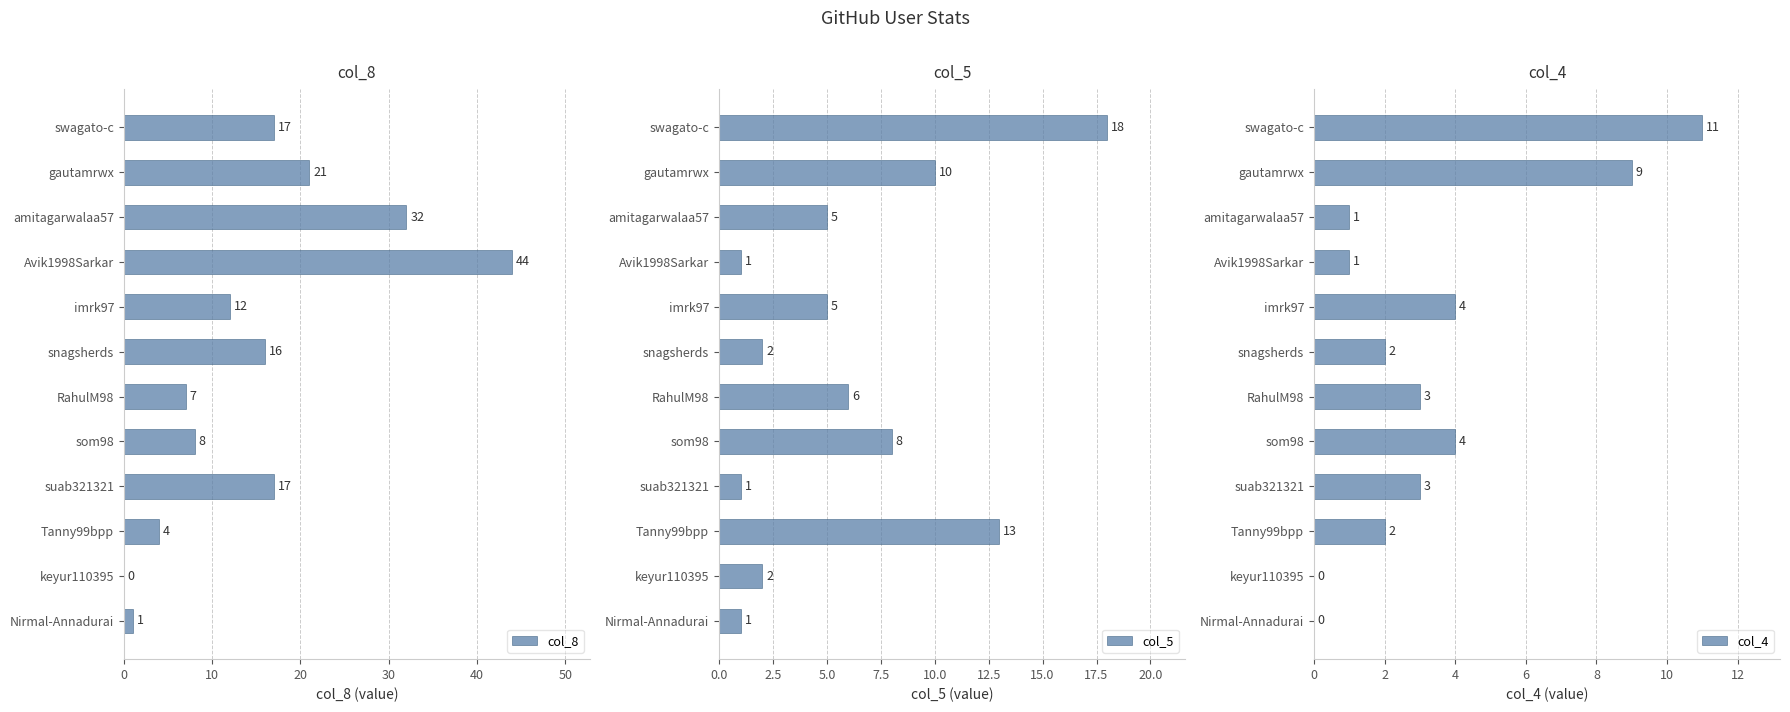

What is the sum of the col_8 values at suab321321 and imrk97?

29